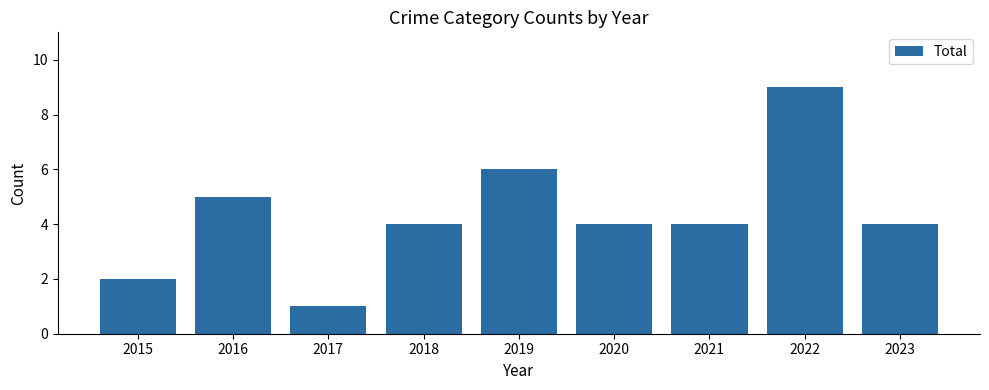

What is the smallest value displayed?

1